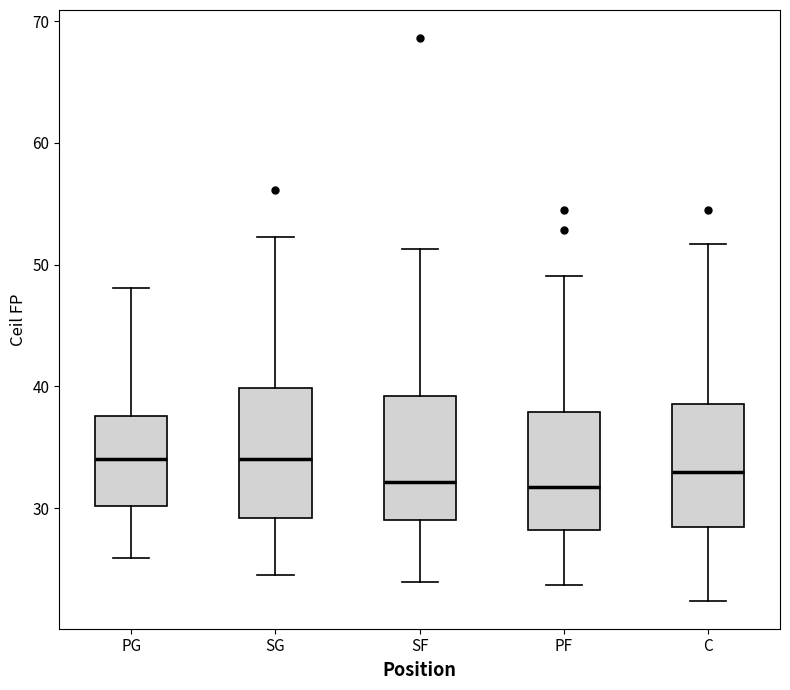

Where is the upper edge of the box for SF on the y-axis? The values are not printed on the chart, so give them approximately, as read against the axis.

39